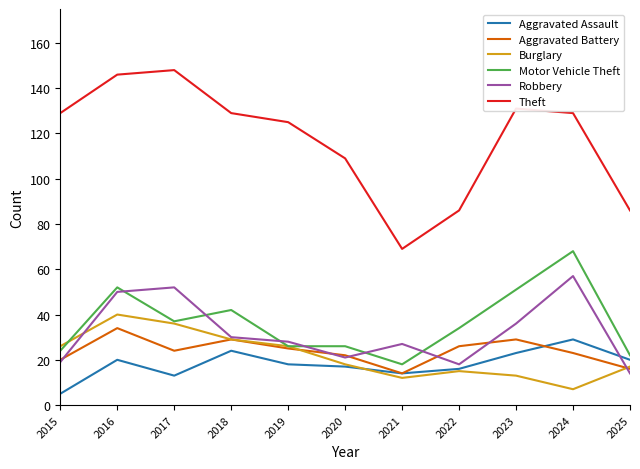

What is the difference between the second highest and minimum values in the Aggravated Assault series?

19